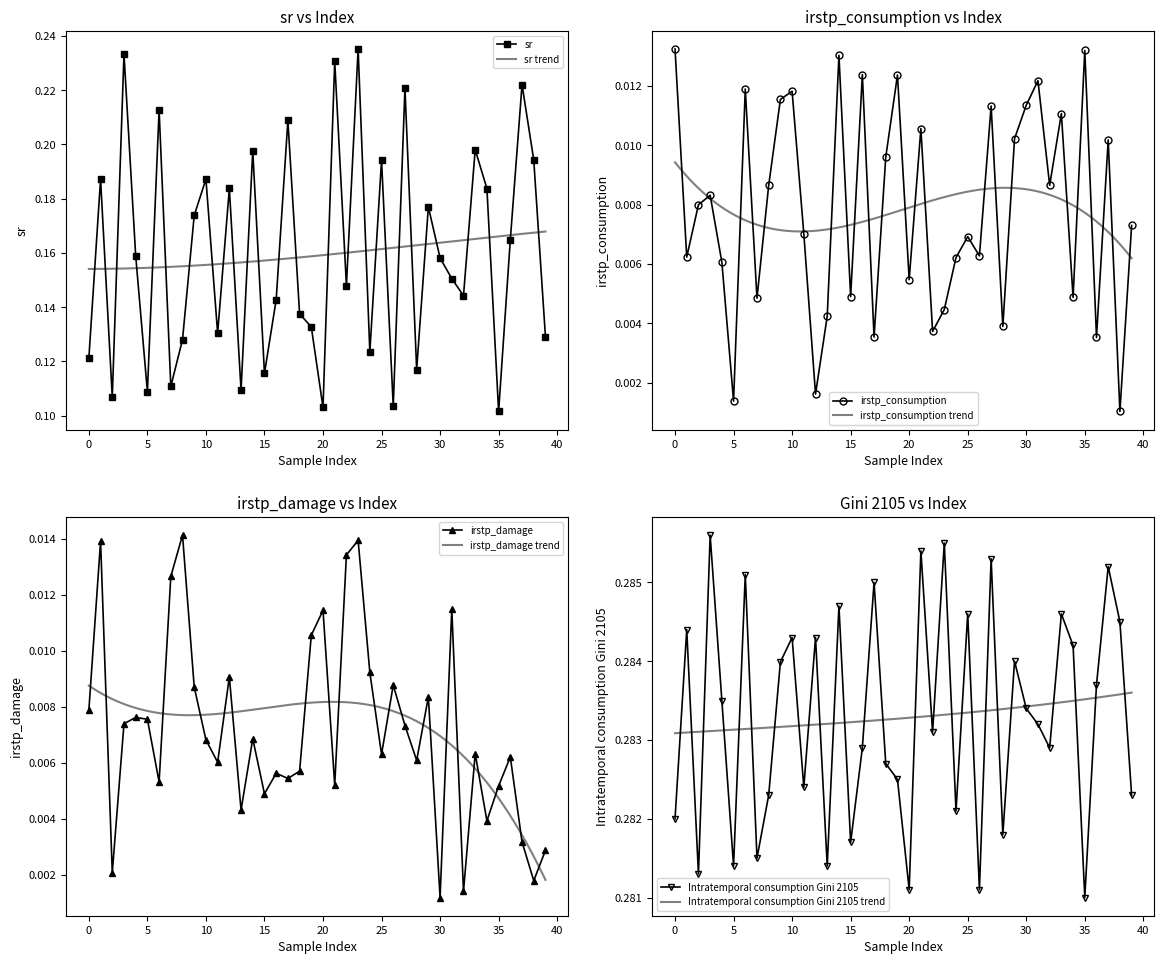

True or false: irstp_damage and Intratemporal consumption Gini 2105 intersect in this chart.

False